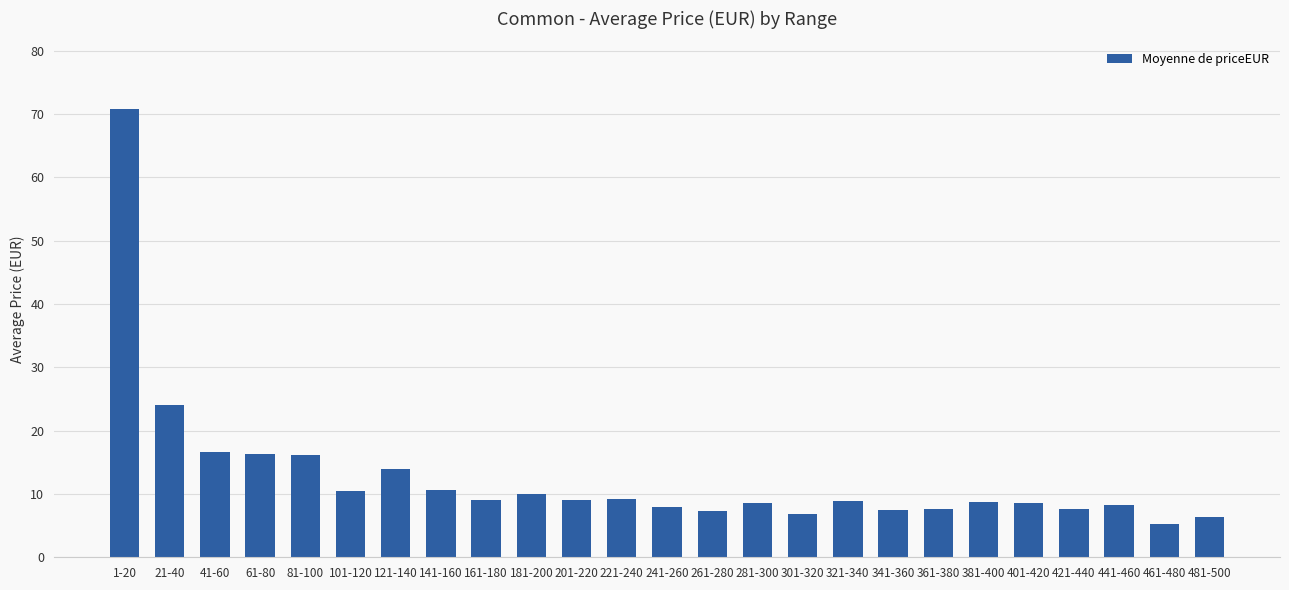

What is the smallest value displayed?

5.3